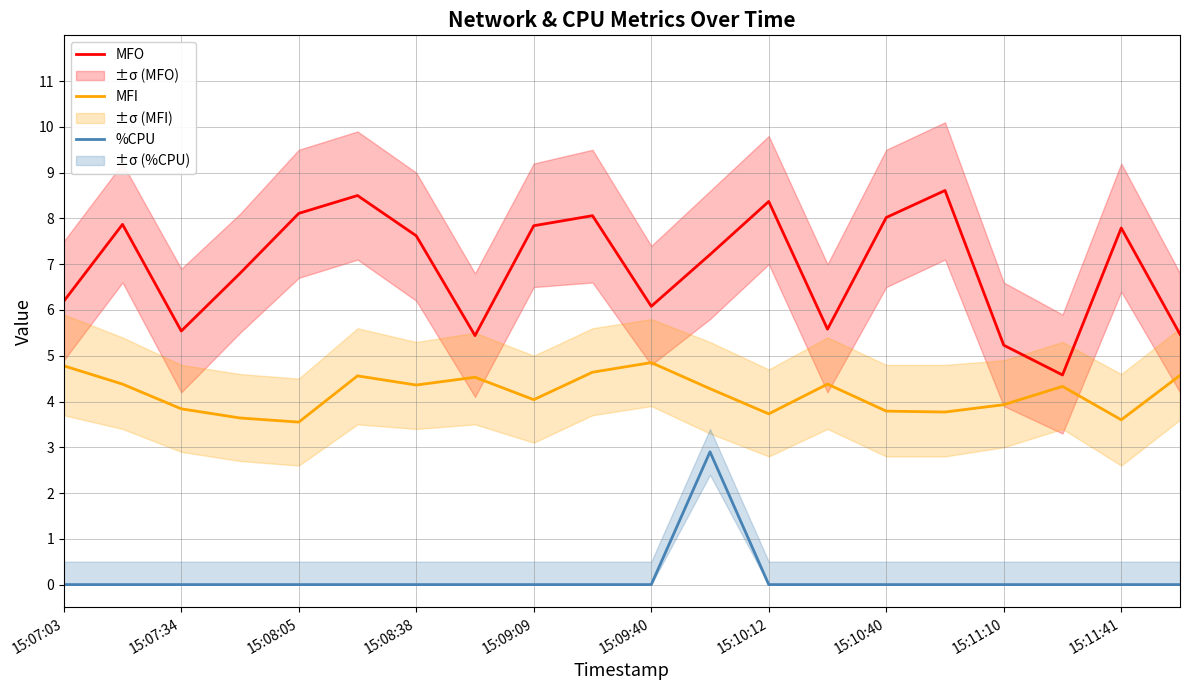

Is the value of %CPU at 13 greater than the value of MFO at 15:07:03?

No